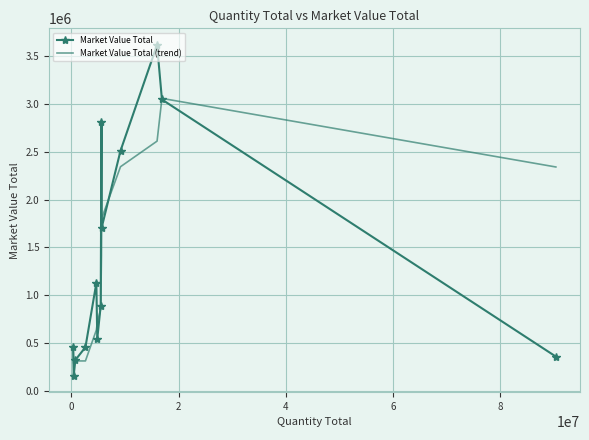

How many values in the Market Value Total series are below 888601?

6